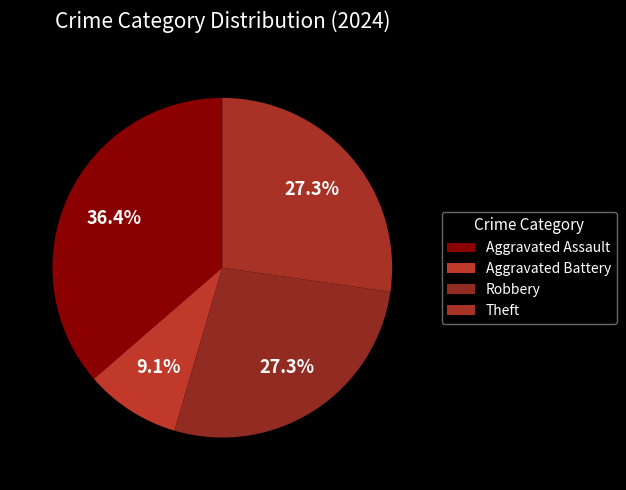

The Aggravated Battery slice represents 9% of the pie. True or false?

True